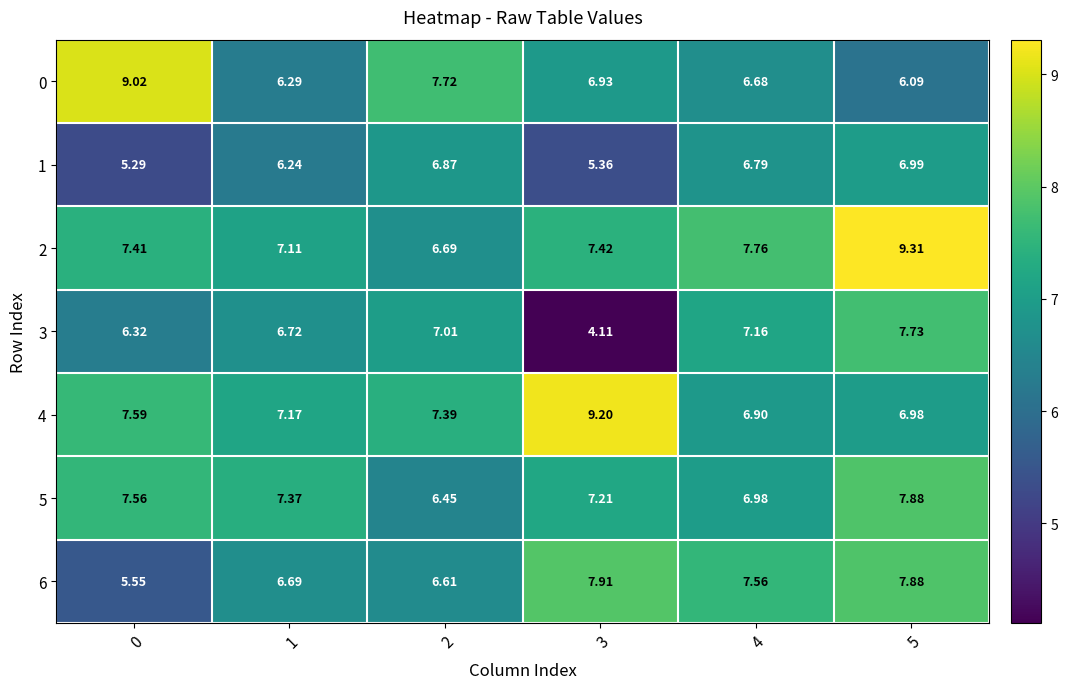

Is the value of 5 at 1 greater than the value of 6 at 1?

Yes